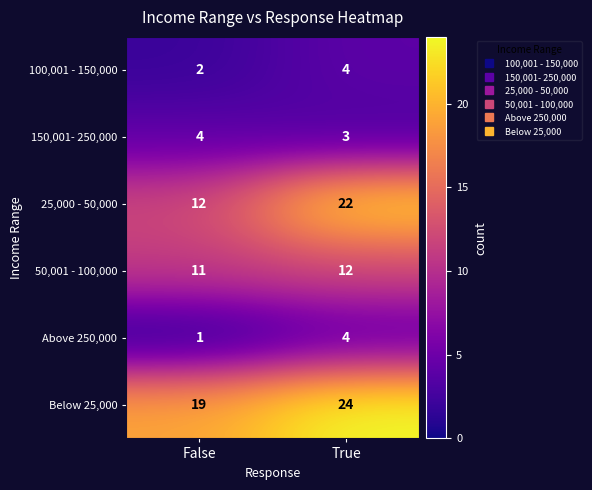

Which series has the largest range (max minus min)?

25,000 - 50,000